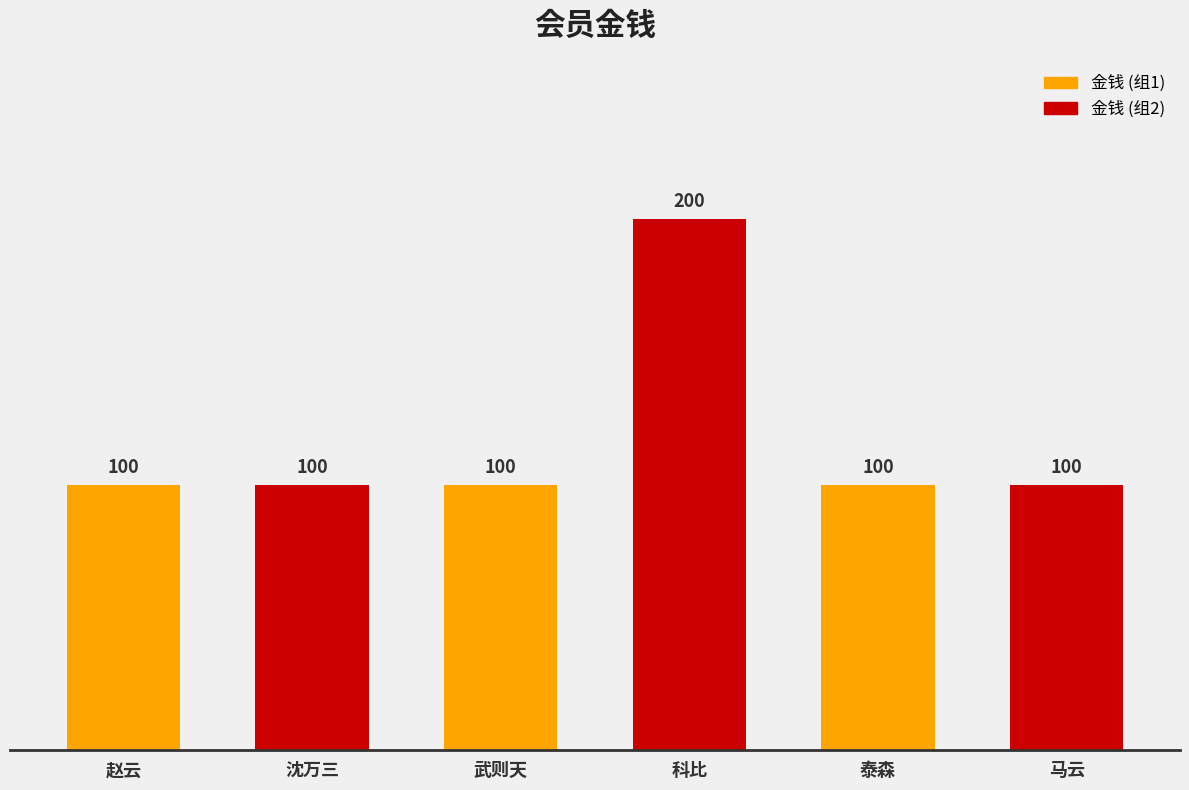

Reading right to left, list all the values displayed in this chart.

100	100	200	100	100	100